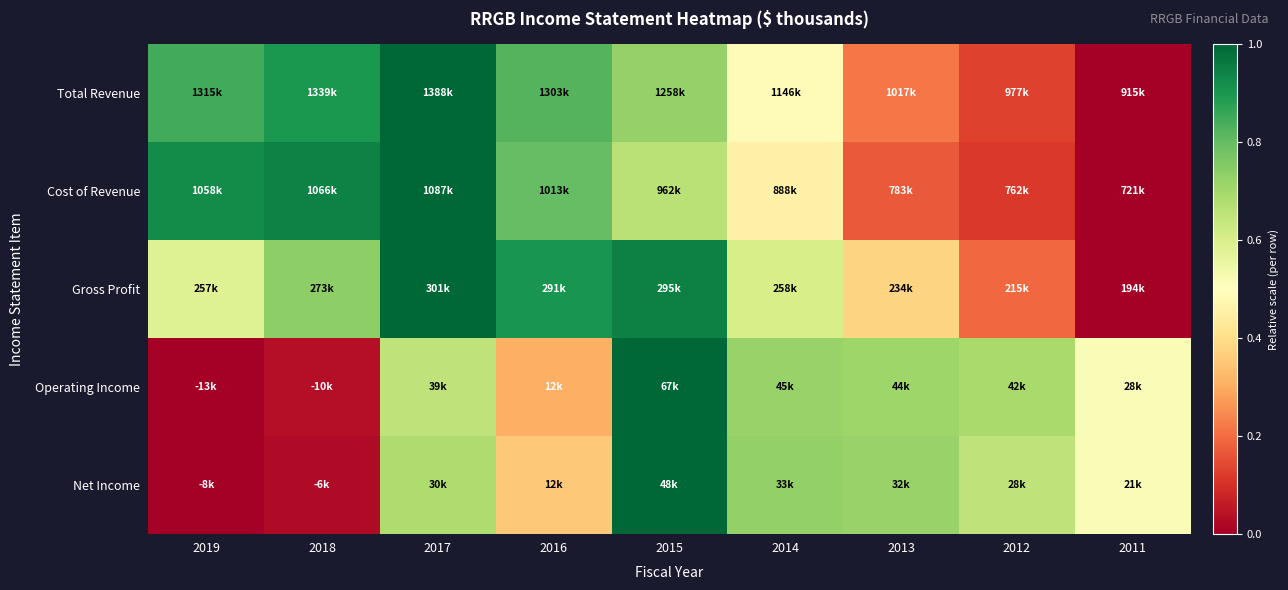

What is the difference between the highest and lowest values at 2014?

0.3